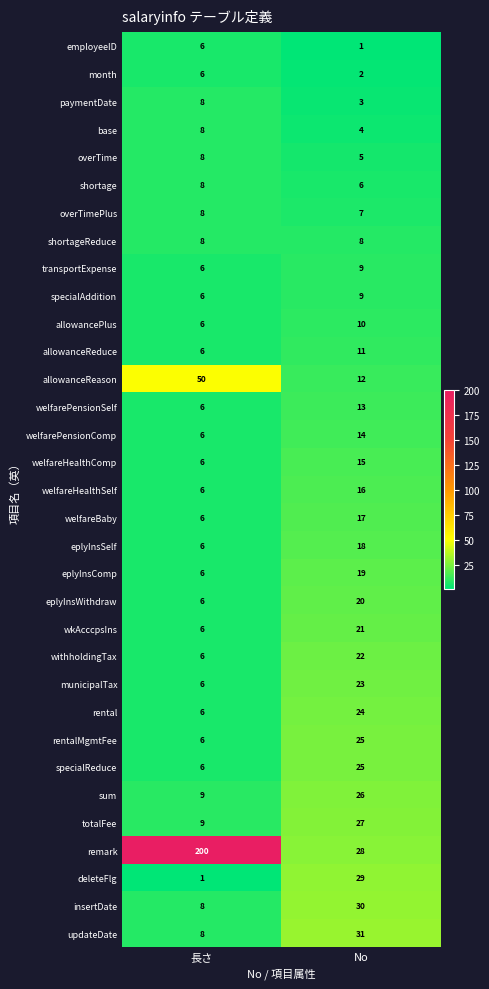

Count the number of categories in the chart.

2